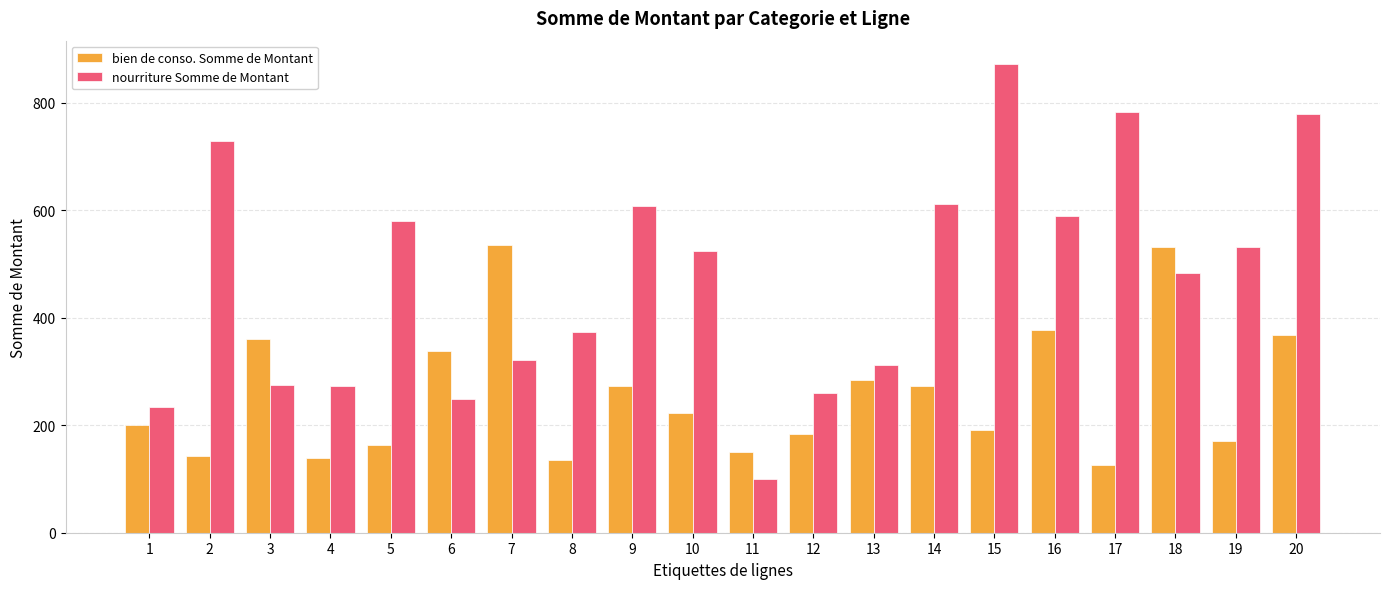

Which category has the highest value across all series?

15